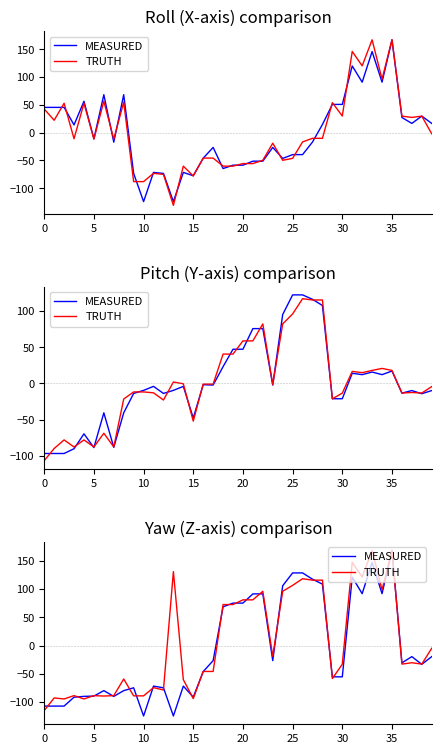

What is the label of the 12th point from the left?

11